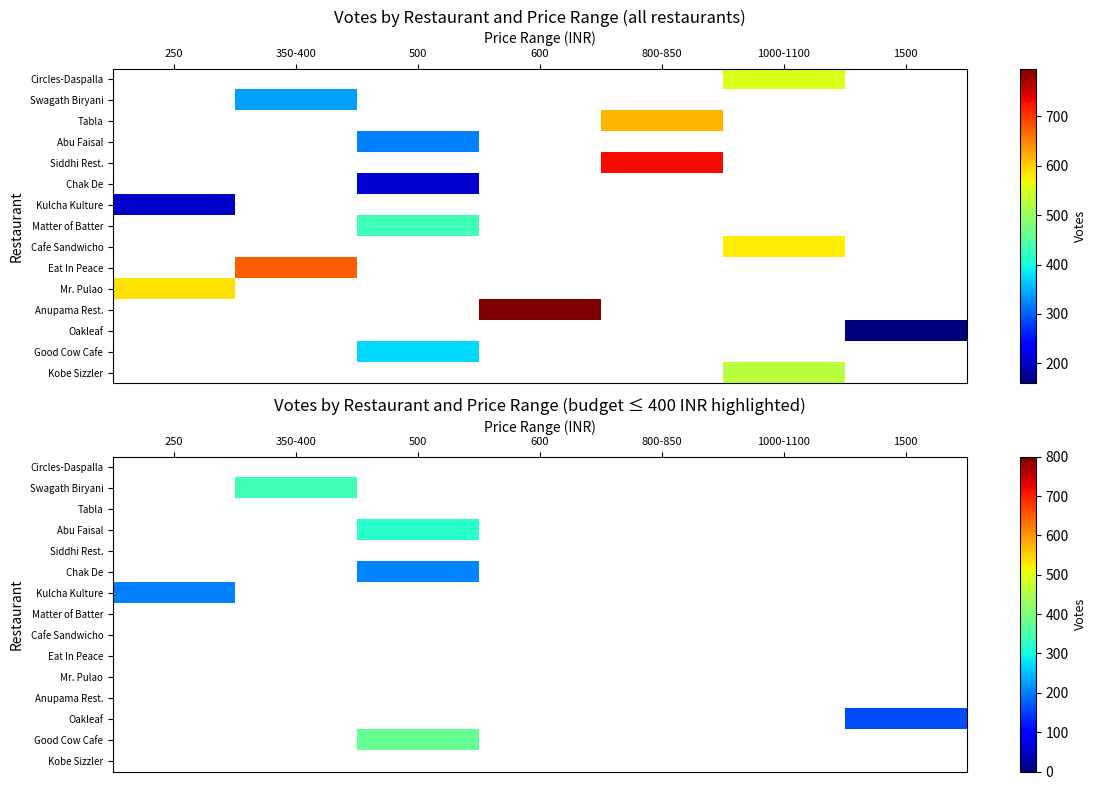

Is the value of Tabla at 350-400 greater than the value of Anupama Rest. at 250?

No